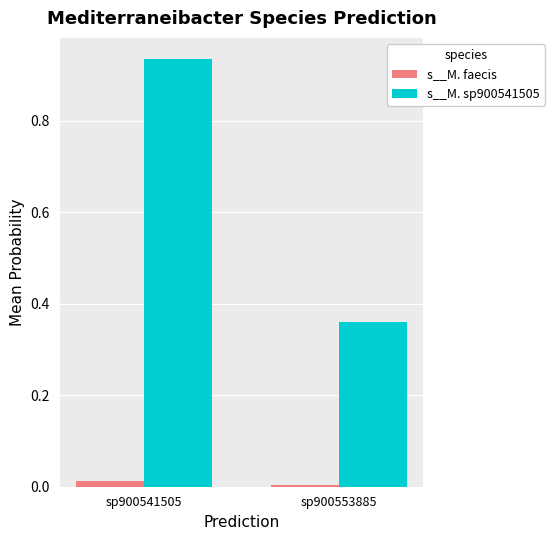

The value of s__M. sp900541505 at sp900541505 is 1.6. True or false?

False